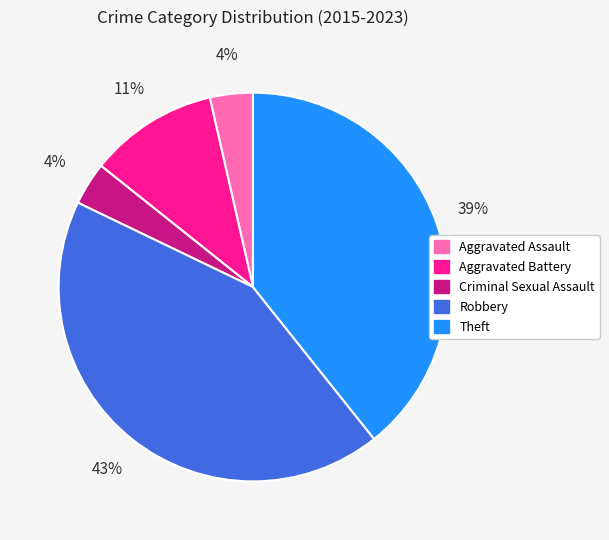

To the nearest percent, what is the average slice percentage?

20%